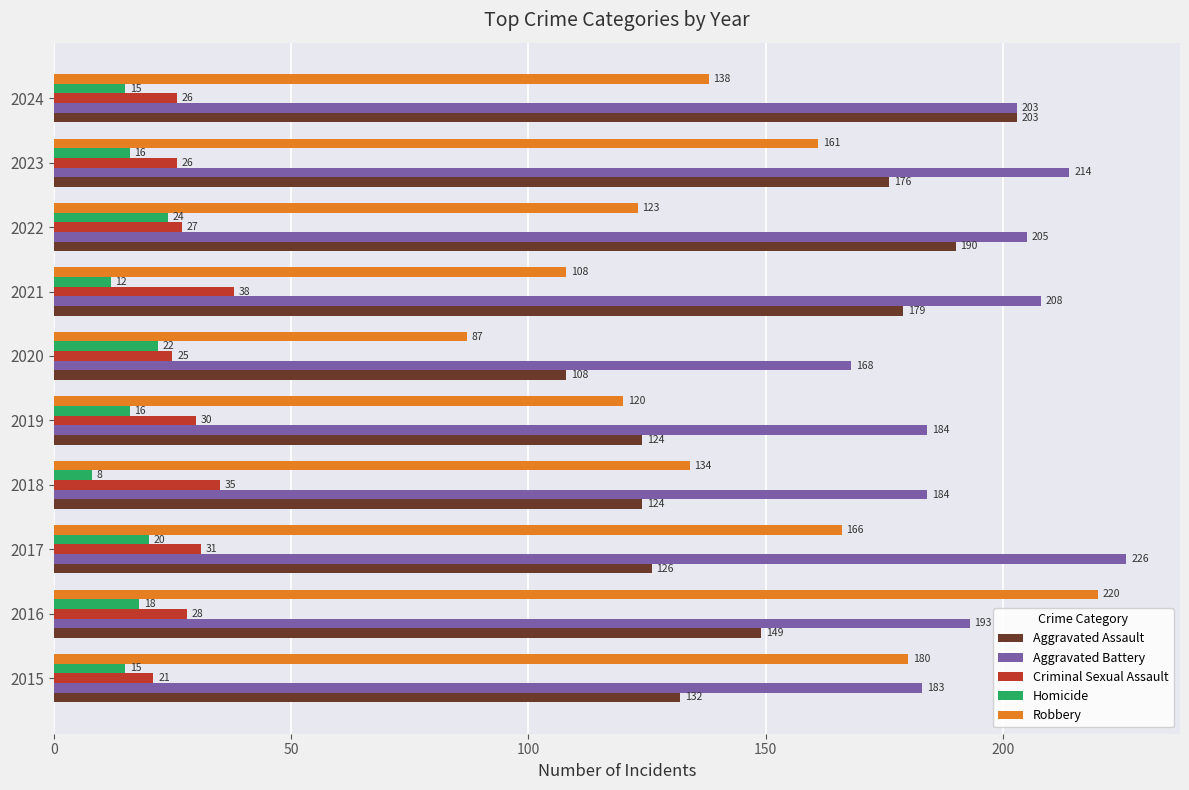

List the series in order of their peak value, highest first.

Aggravated Battery, Robbery, Aggravated Assault, Criminal Sexual Assault, Homicide